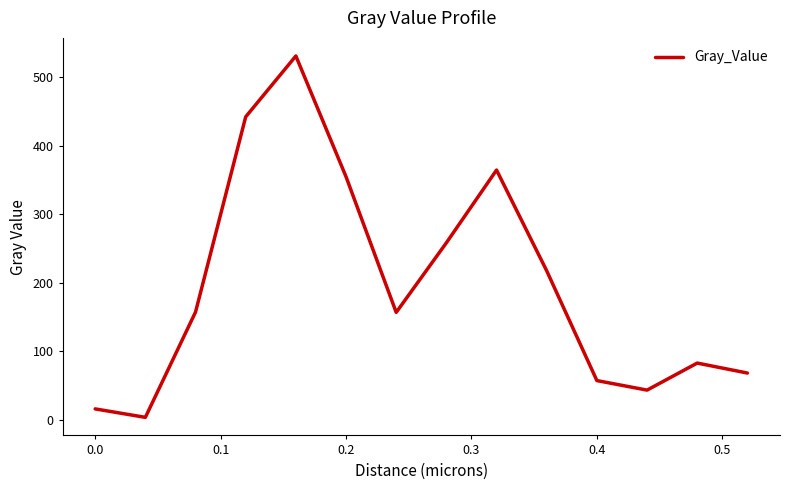

What is the difference between the maximum and minimum values?

528.2